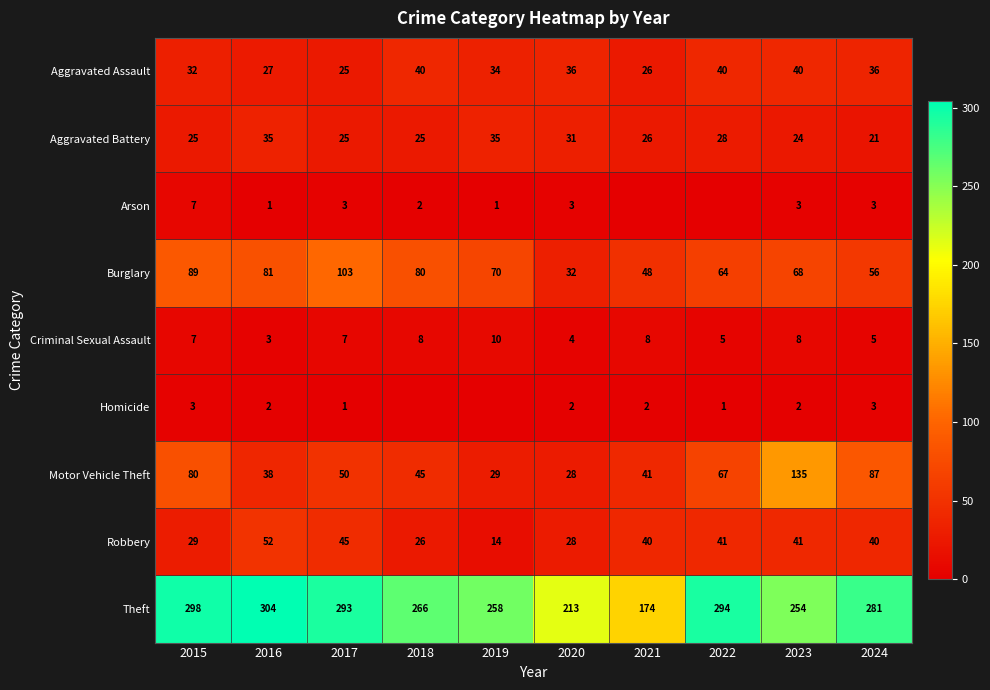

What is the spread (max minus min) of values at 2017?

292